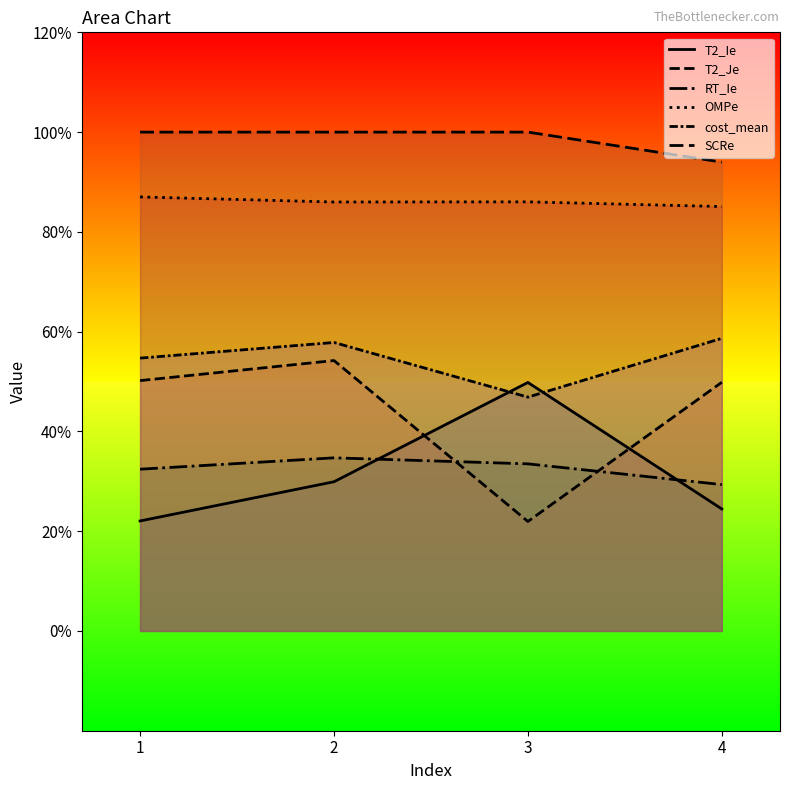

What is the value of the T2_Ie point at the 2nd from the left?

0.3